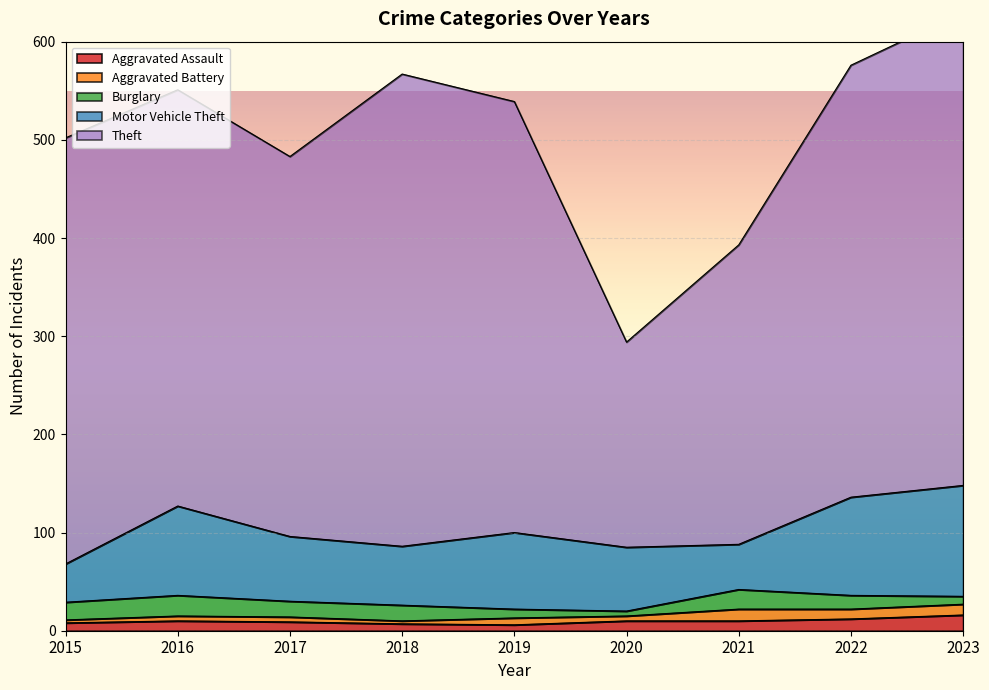

Reading right to left, what are all the values shown in this chart?

Aggravated Assault: 16	12	10	10	6	7	9	10	8
Aggravated Battery: 11	10	12	5	7	3	5	5	3
Burglary: 8	14	20	5	9	16	16	21	18
Motor Vehicle Theft: 113	100	46	65	78	60	66	91	39
Theft: 482	440	305	209	439	481	387	424	434